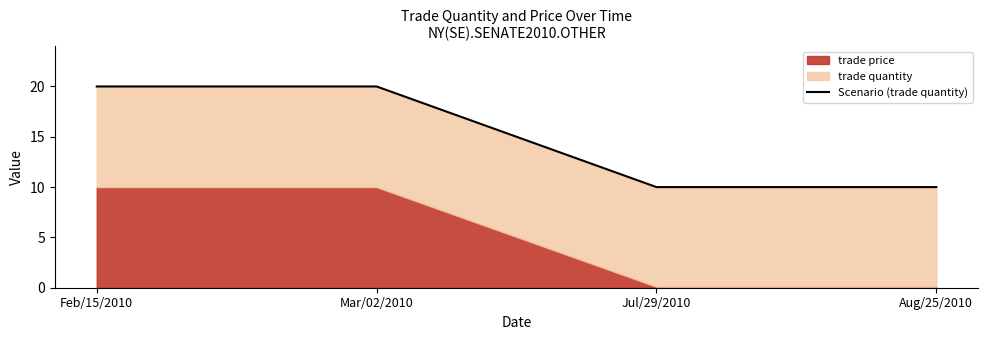

Is it true that the value at Aug/25/2010 is 17?

False